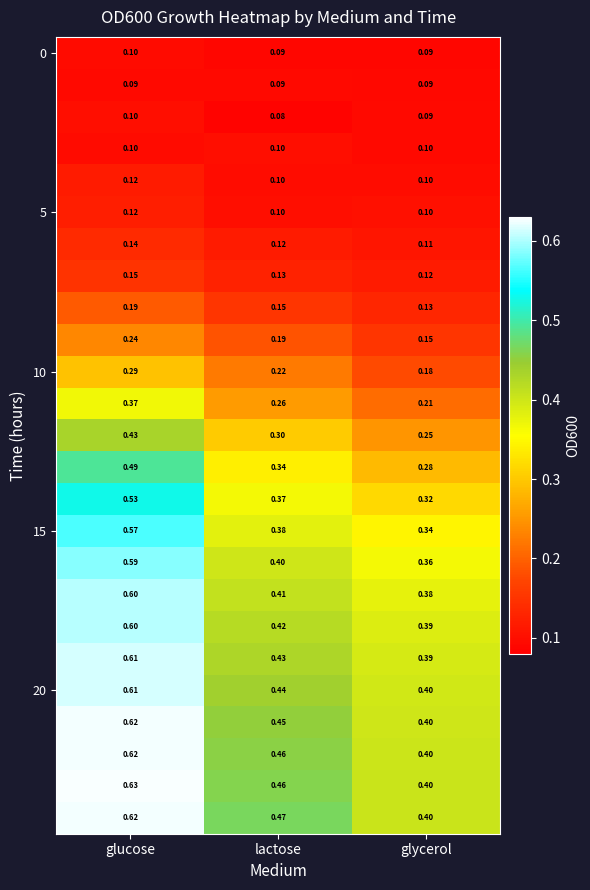

At how many categories does at least one series exceed 0?

3